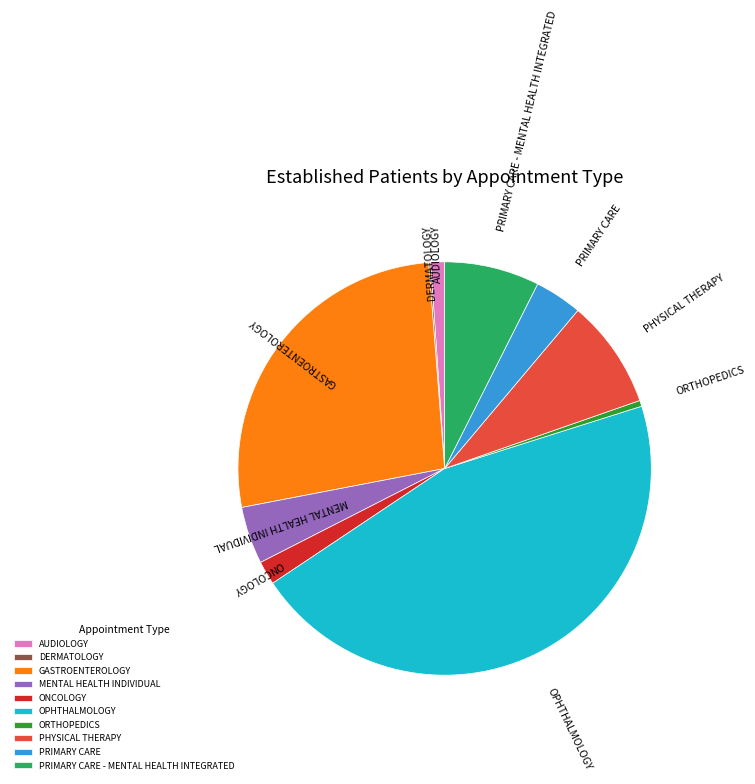

Between PRIMARY CARE and PHYSICAL THERAPY, which is larger?

PHYSICAL THERAPY